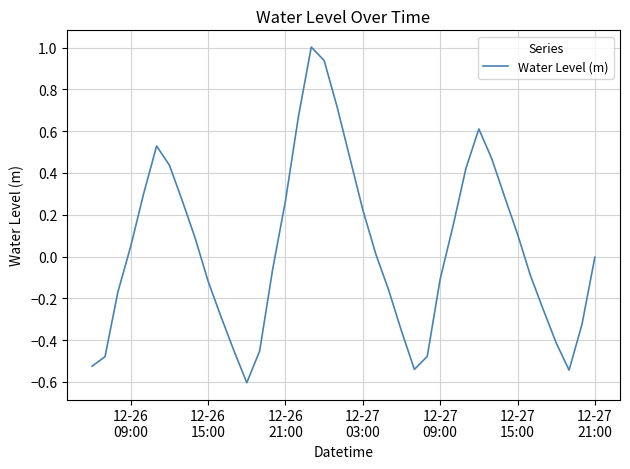

What is the difference between the maximum and minimum values?

1.6